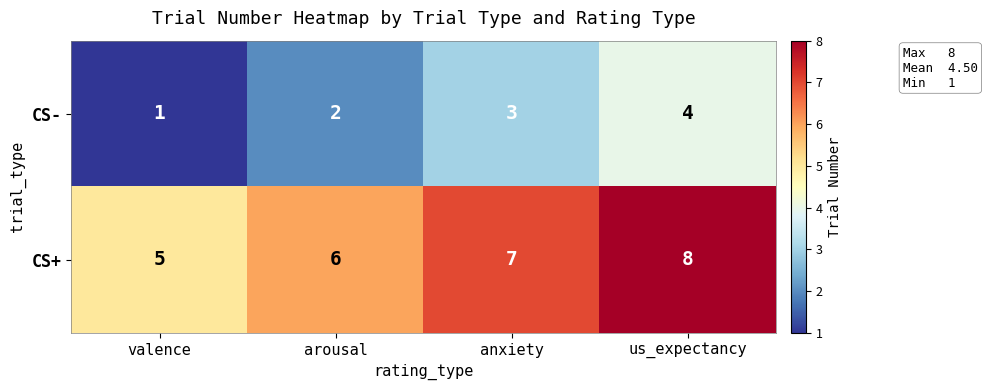

At which label is CS+ closest to 6?

arousal